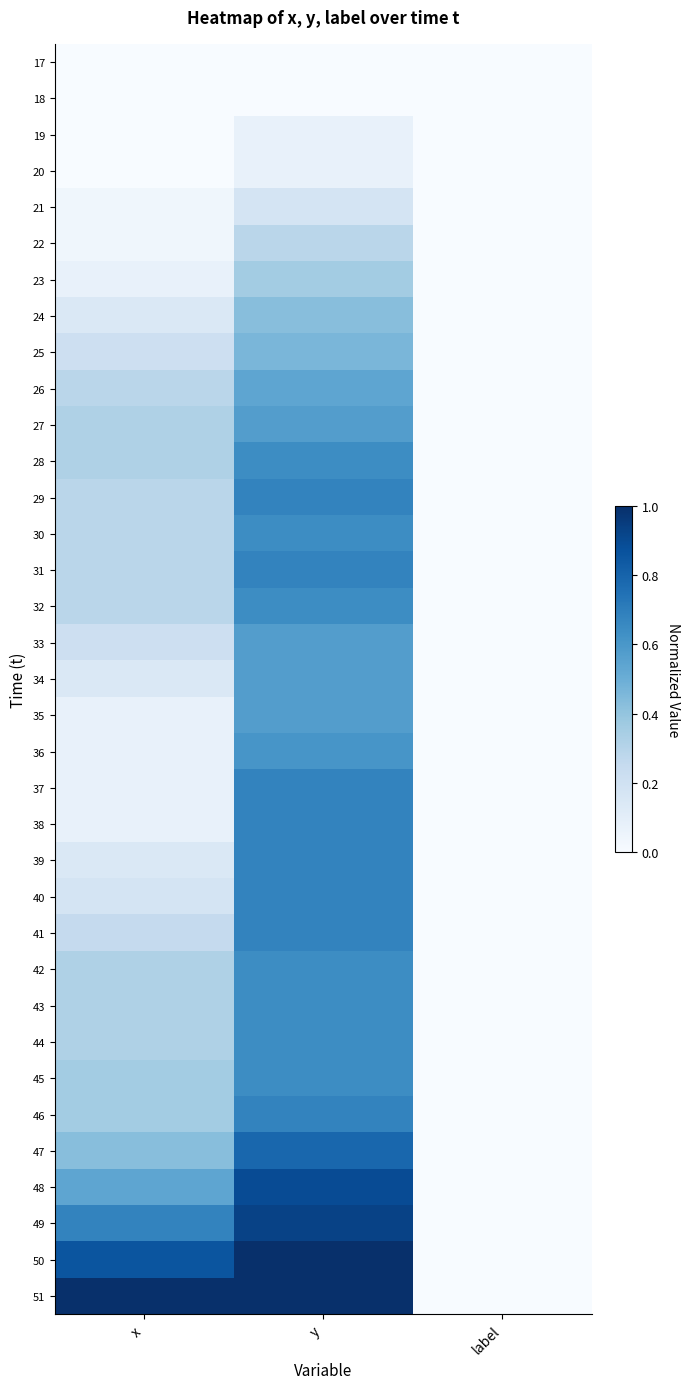

Rank the series at y from highest to lowest value.

50, 51, 49, 48, 47, 29, 31, 37, 38, 39, 40, 41, 46, 28, 30, 32, 42, 43, 44, 45, 36, 27, 33, 34, 35, 26, 25, 24, 23, 22, 21, 19, 20, 17, 18